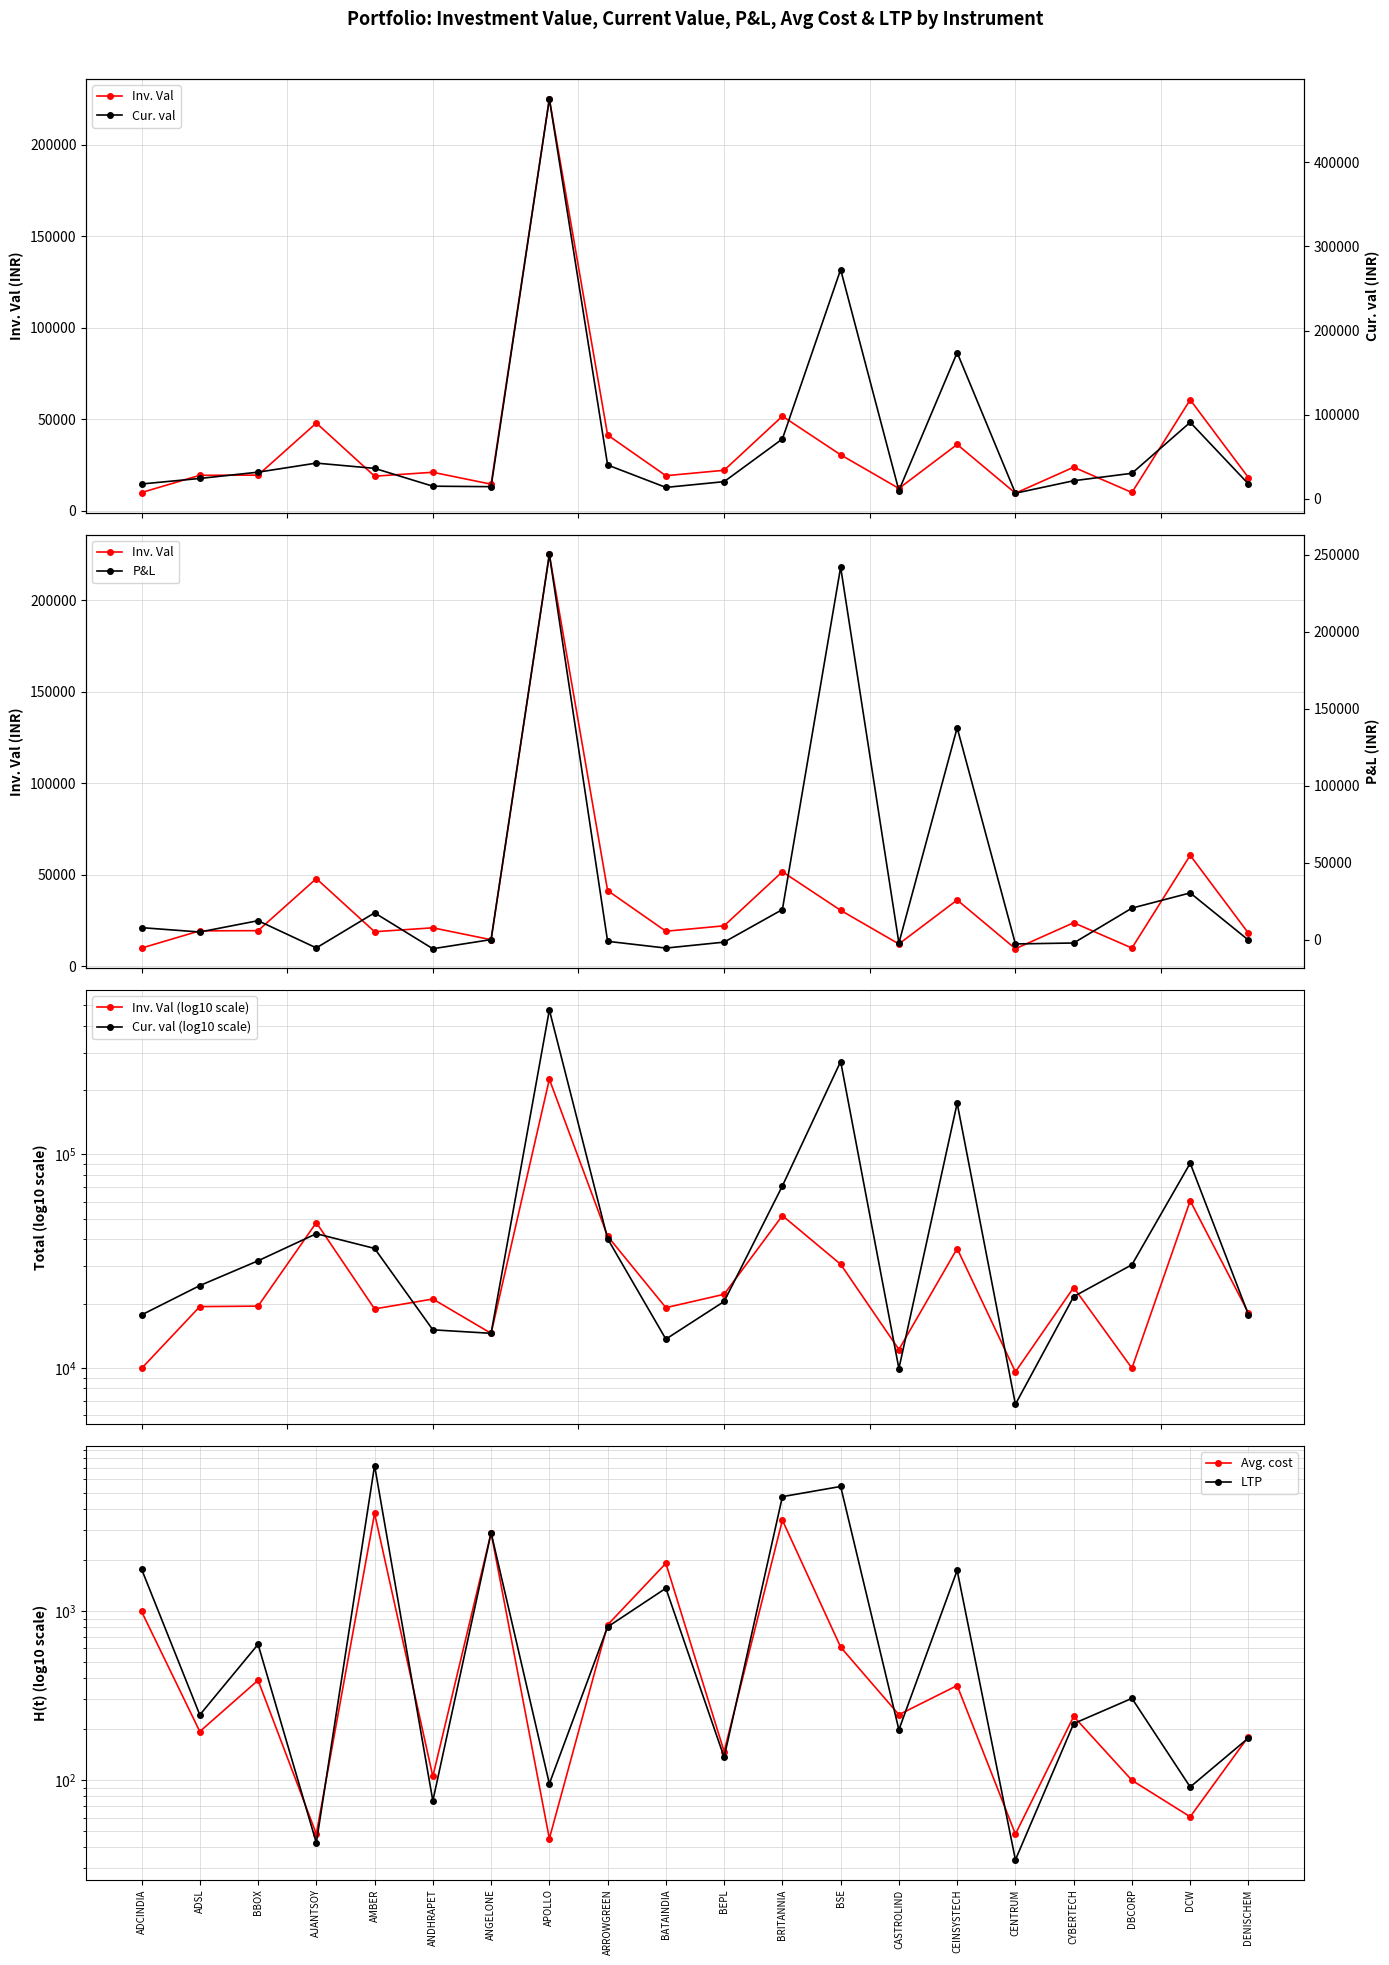

What position from the left is DCW?

19